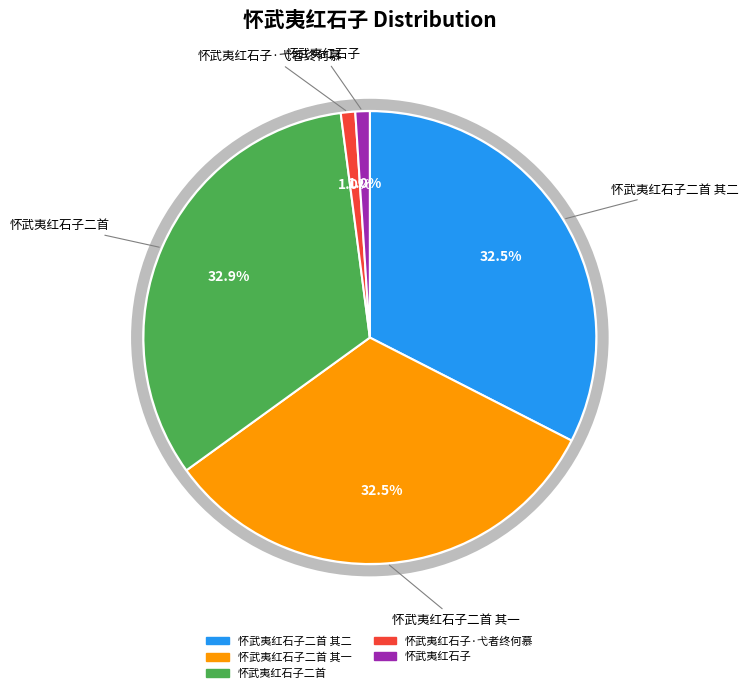

Does any single category account for the majority?

No